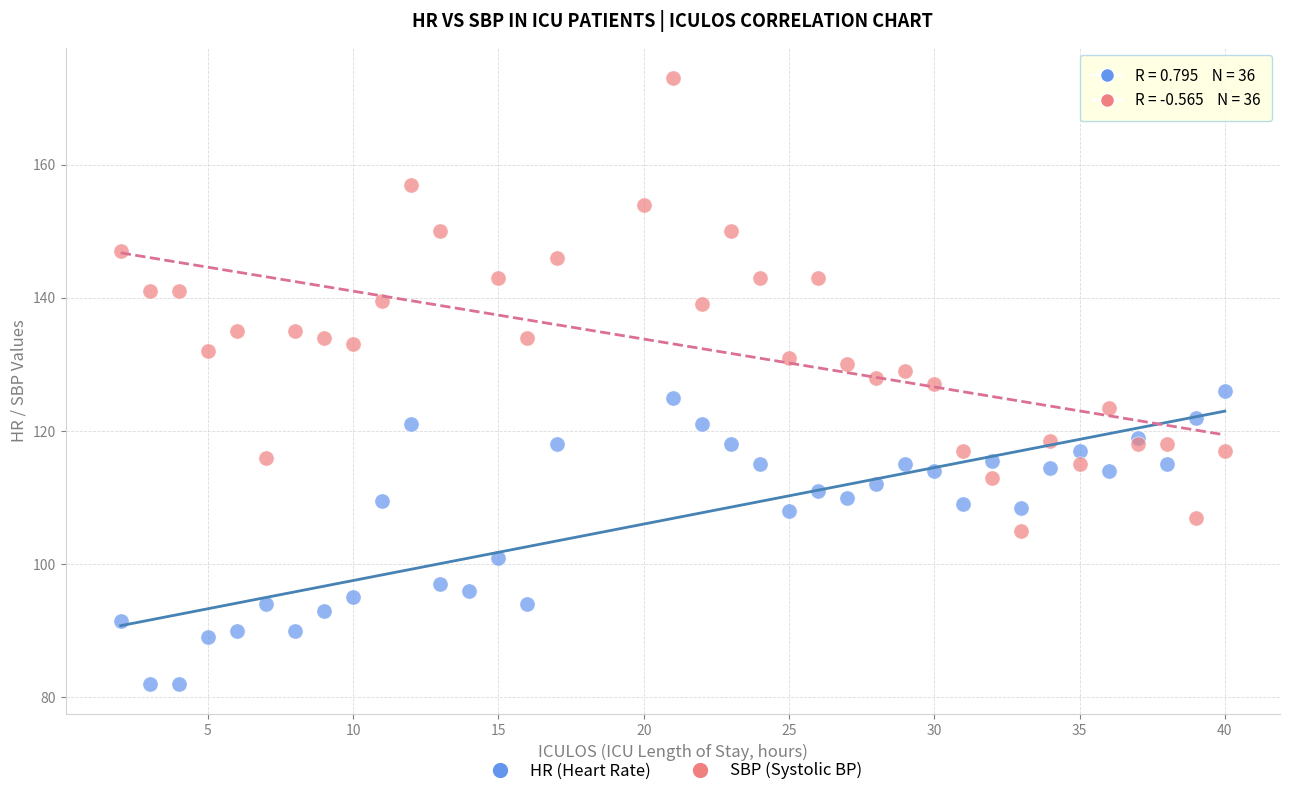

What are all the series names shown in the legend?

HR (Heart Rate), SBP (Systolic BP)